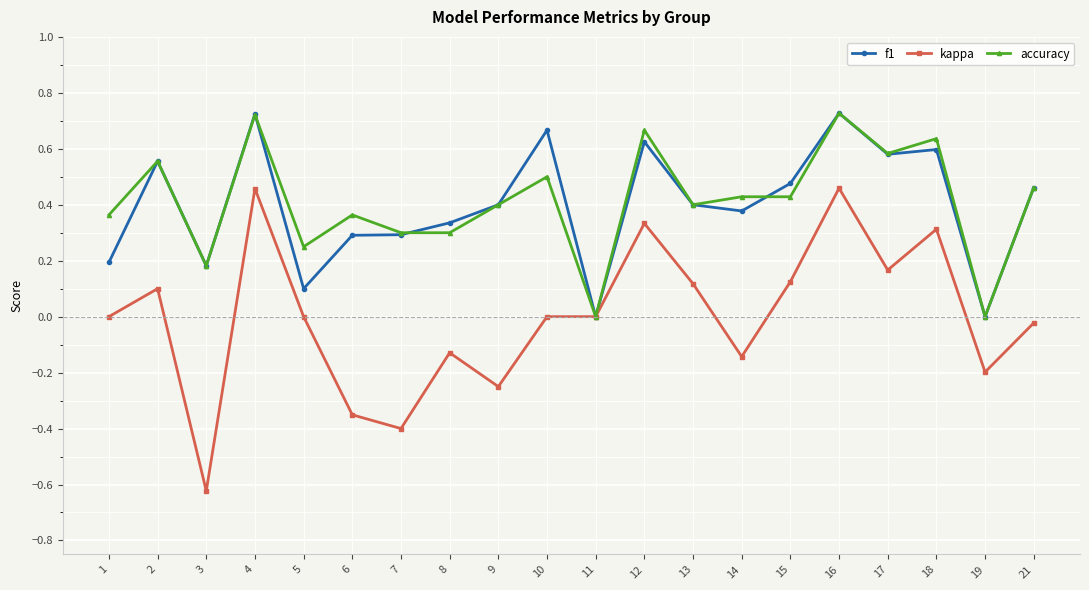

At which category does the chart reach its minimum across all series?

3